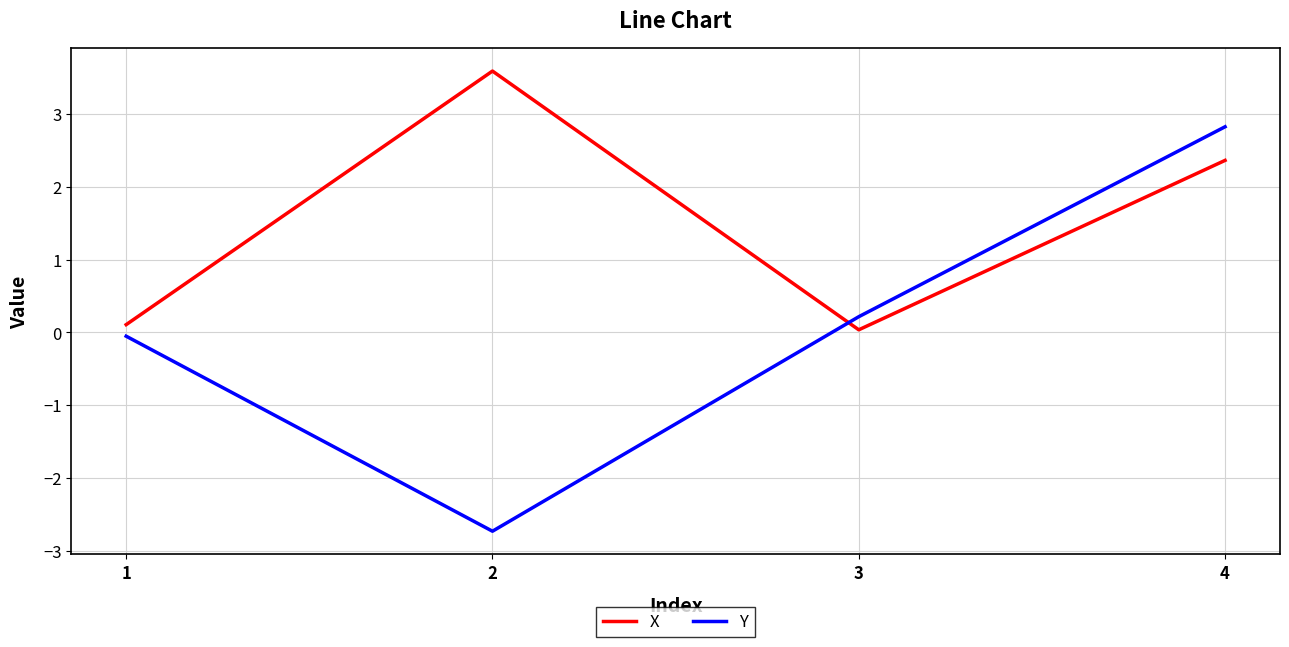

What is the highest value of the X series?

3.6